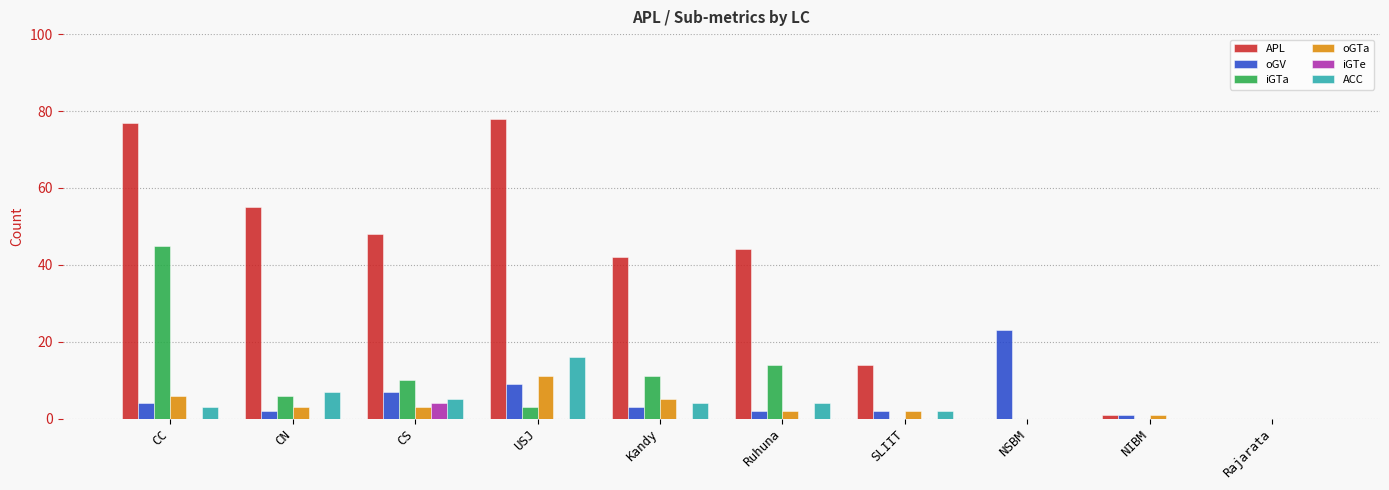

What is the total value across all series at NSBM?

23